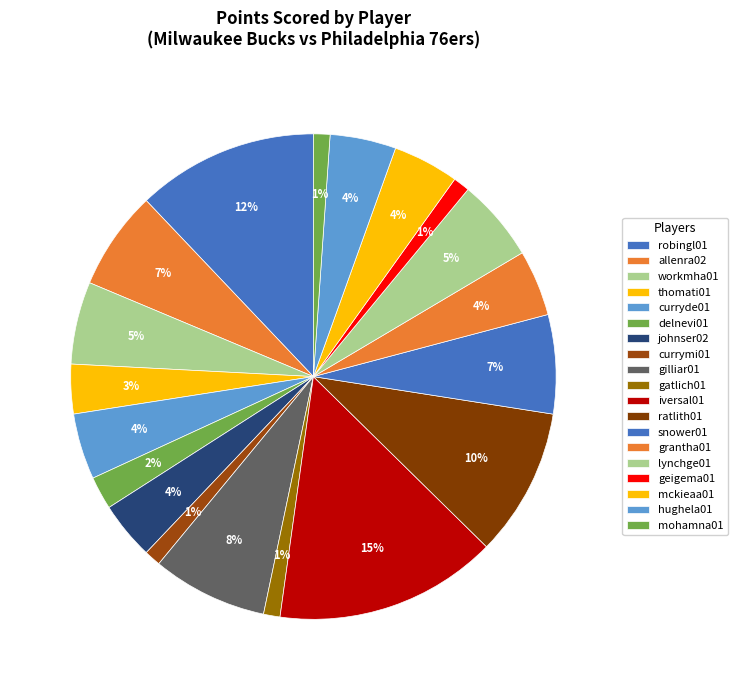

Combined, what portion of the pie is allenra02 and gilliar01?

14.3%